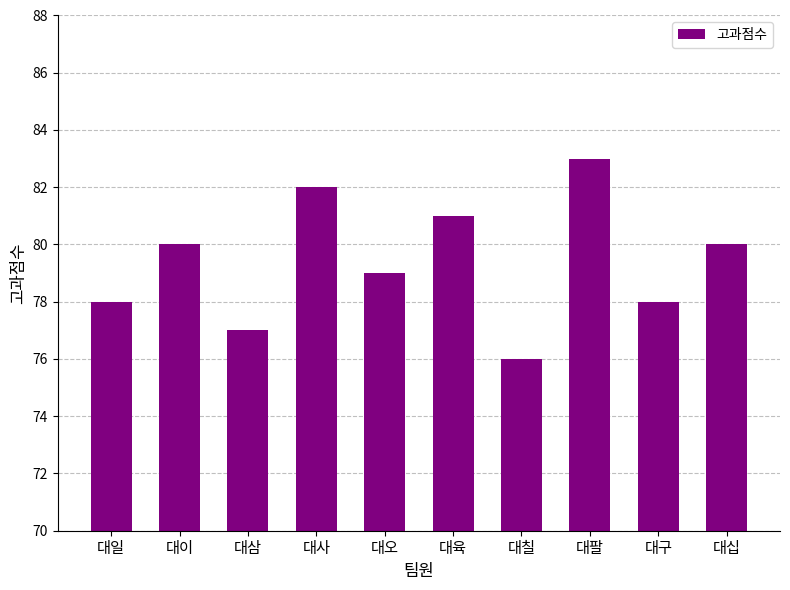

What position from the right is 대육?

5